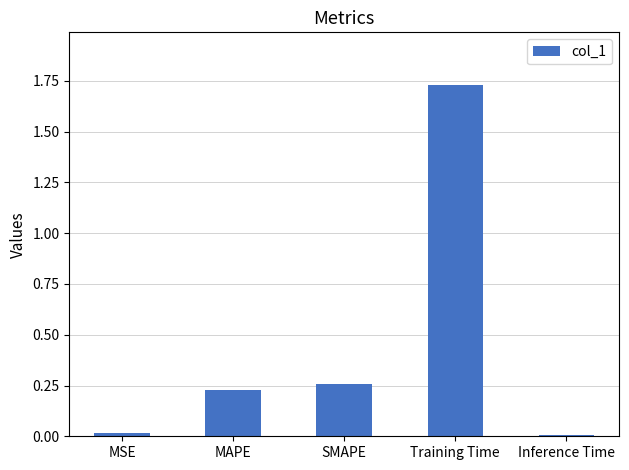

What is the difference between the values at SMAPE and Training Time?

1.5